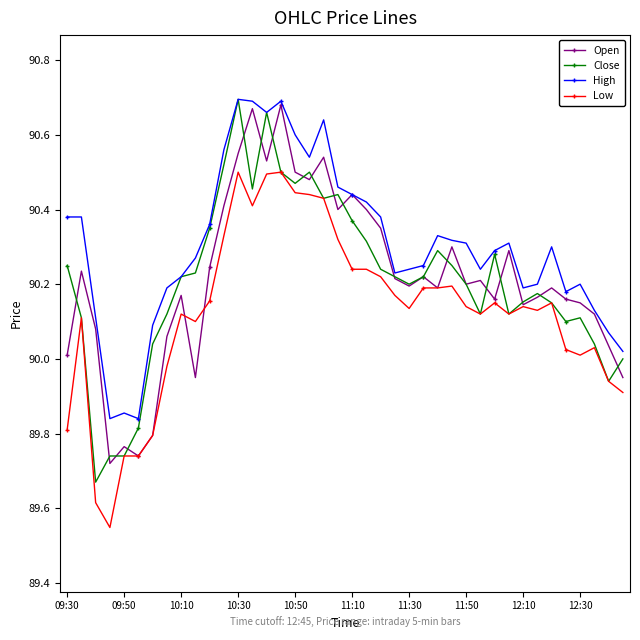

True or false: Close has more than 2 interior local peaks.

True